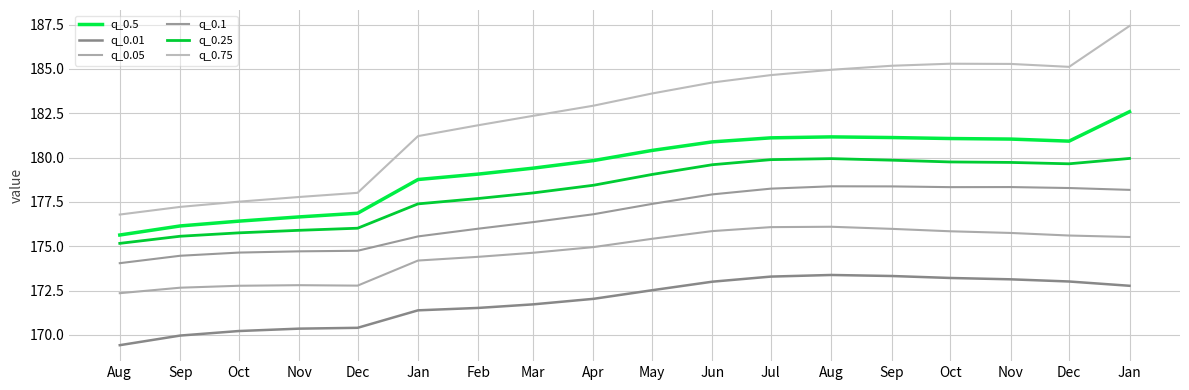

What are all the series names shown in the legend?

q_0.5, q_0.01, q_0.05, q_0.1, q_0.25, q_0.75